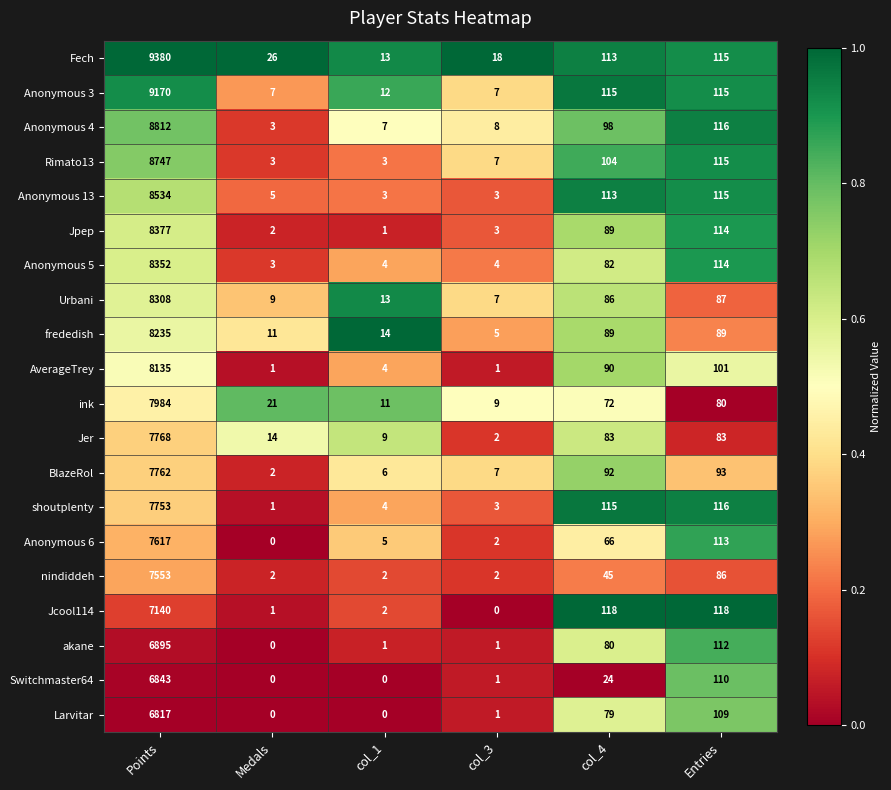

Rank the series by their maximum value, from lowest to highest.

Larvitar, Switchmaster64, akane, Jcool114, nindiddeh, Anonymous 6, shoutplenty, BlazeRol, Jer, ink, AverageTrey, frededish, Urbani, Anonymous 5, Jpep, Anonymous 13, Rimato13, Anonymous 4, Anonymous 3, Fech